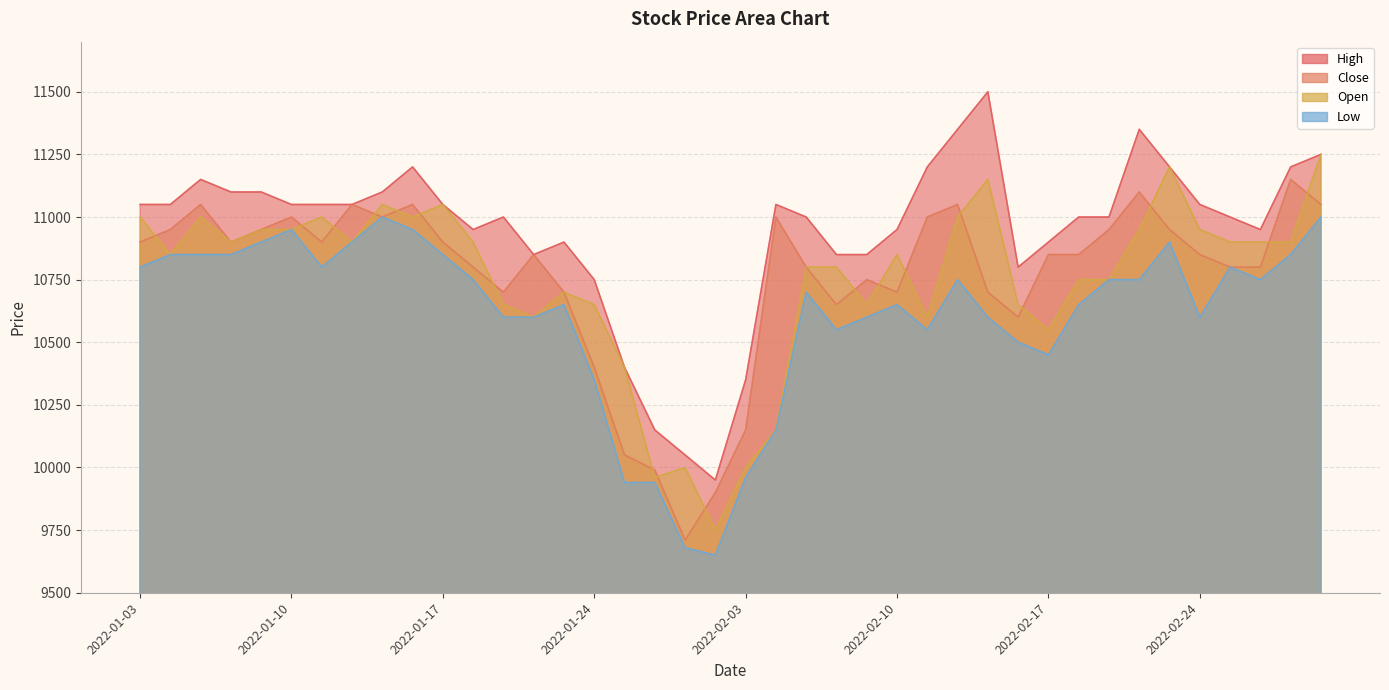

Read the Open value at 2022-01-20, to the nearest 100.

10600